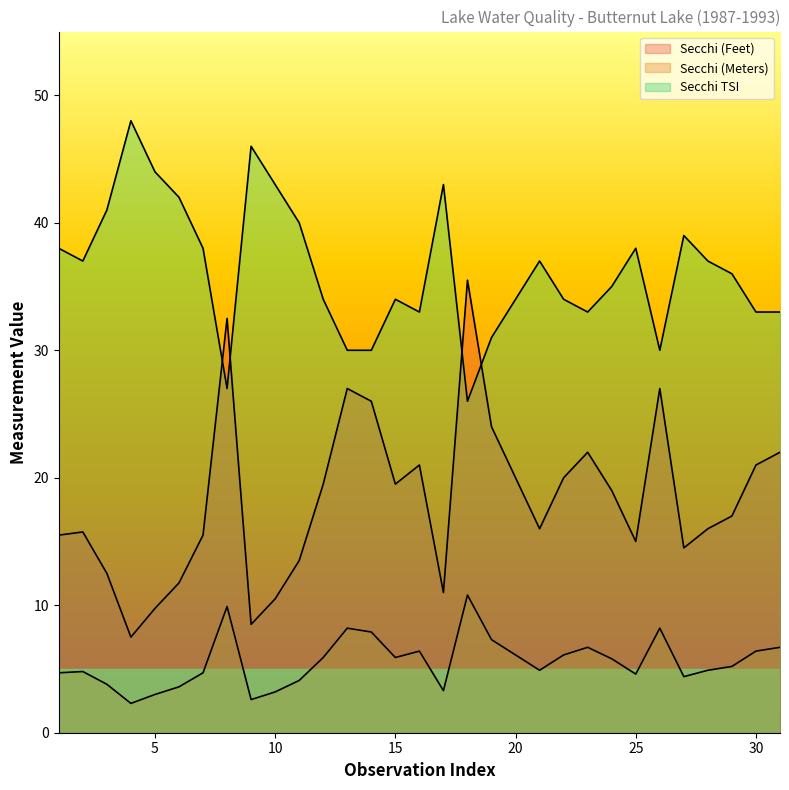

Between 21 and 18, which is larger?

18